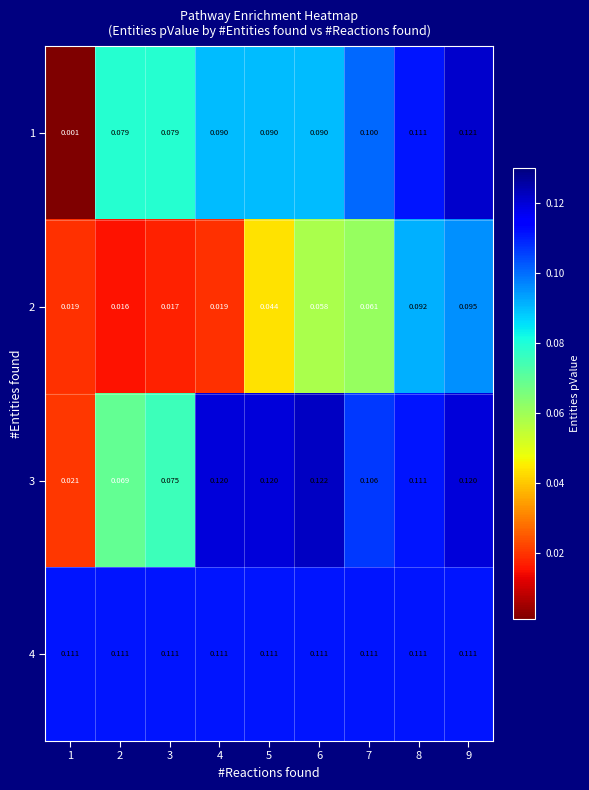

Which series has the largest range (max minus min)?

1